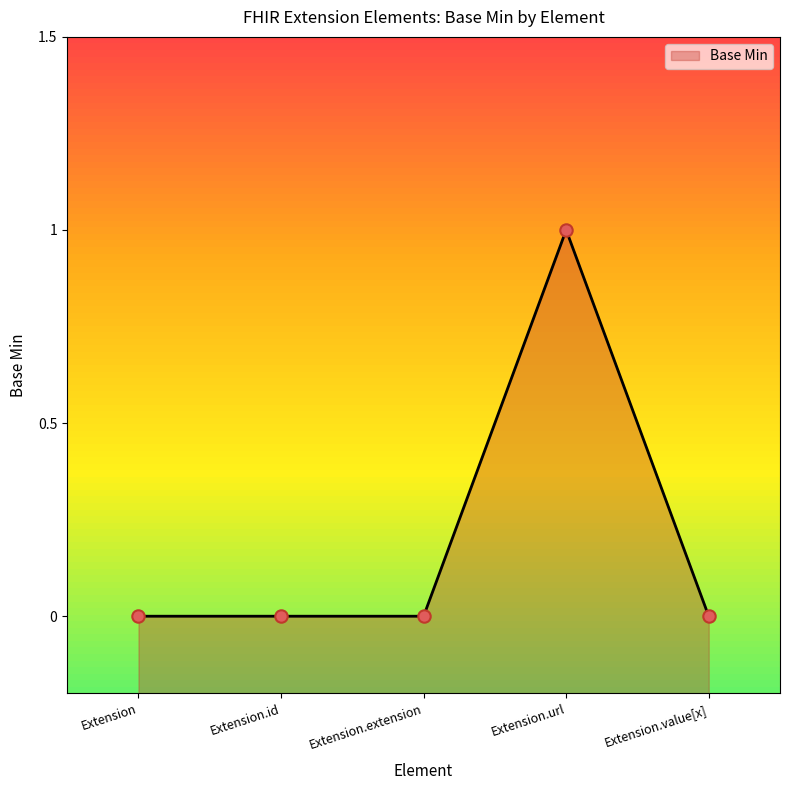

Which has a higher value, Extension.id or Extension.value[x]?

Extension.id